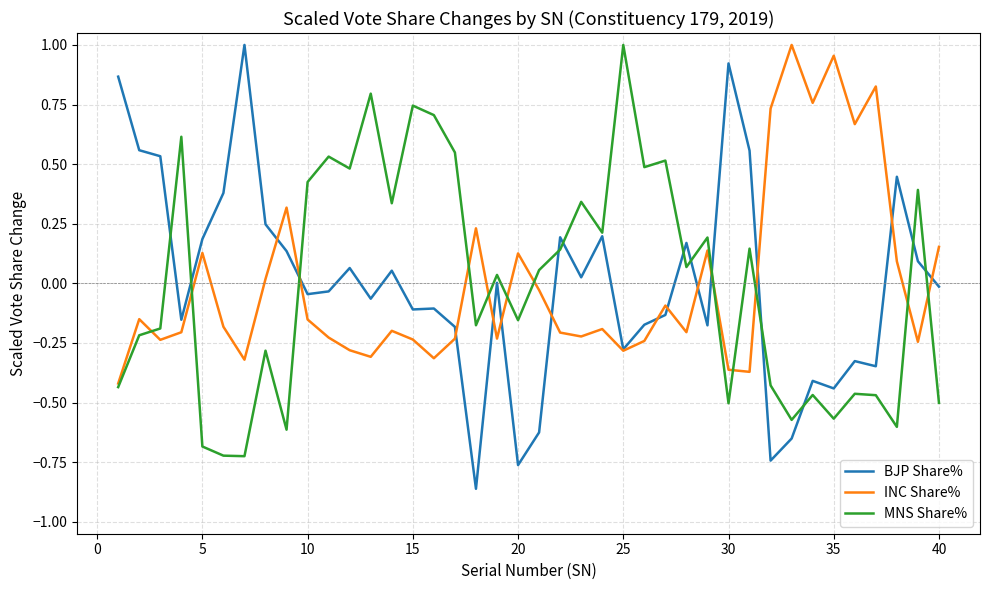

Is this an area chart (filled region under the line)?

No